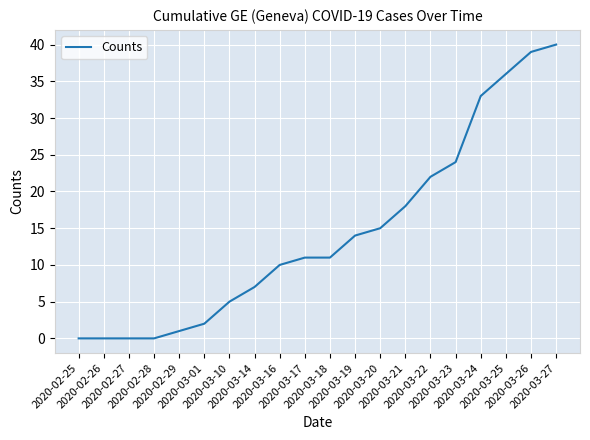

What is the difference between the values at 2020-03-01 and 2020-03-24?

31